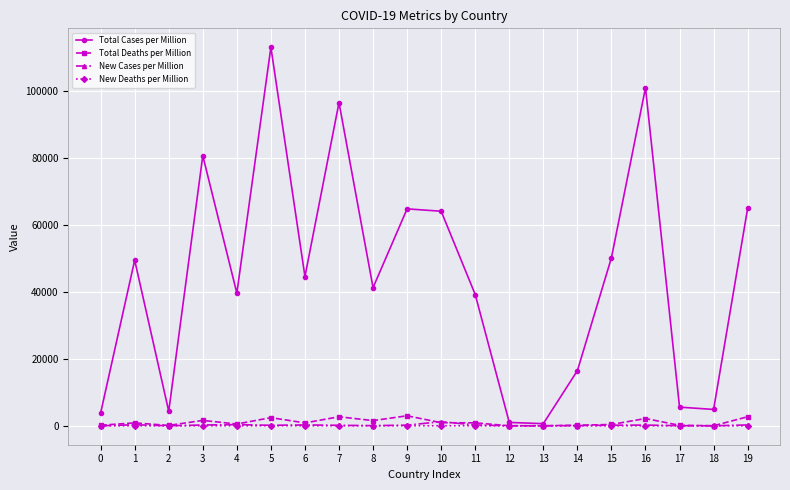

Where is the first local maximum for Total Cases per Million?

1